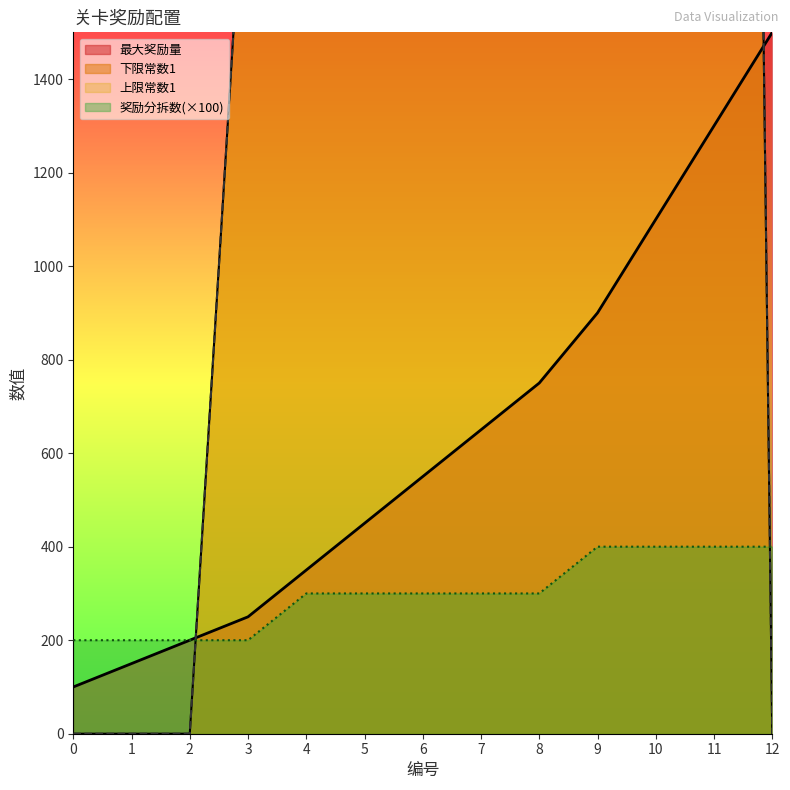

Which series has the largest total across all categories?

下限常数1